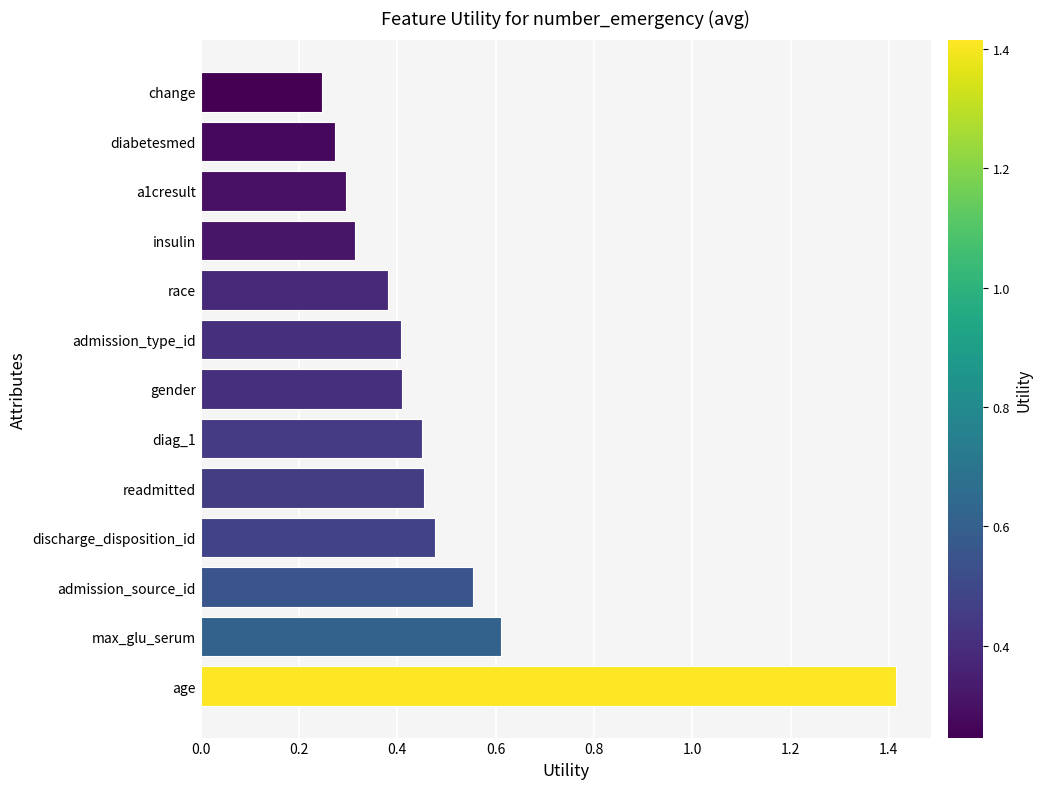

What is the change in value from age to insulin?

-1.1